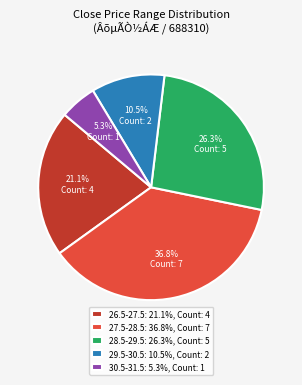

How much of the chart is everything except 26.5-27.5: 21.1%, Count: 4?

78.9%